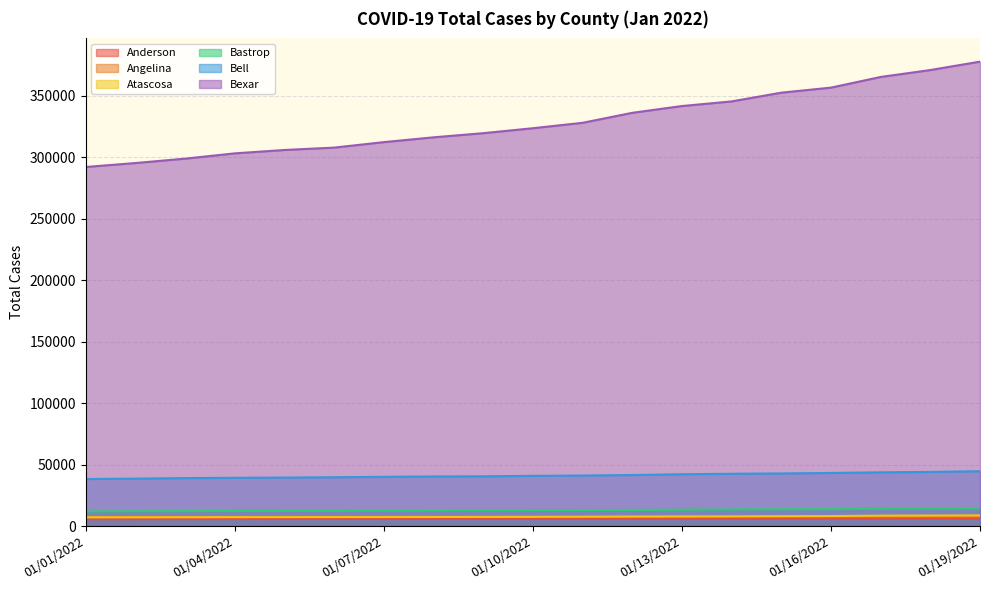

How many categories are shown in the chart?

19